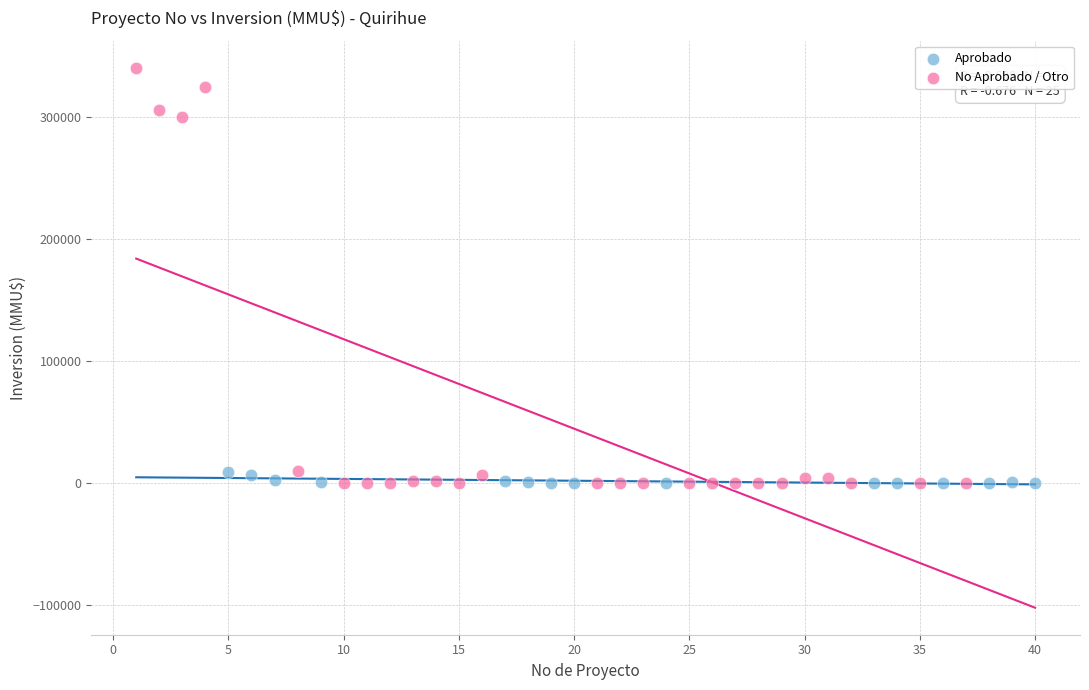

Which series contains the highest Y value?

No Aprobado / Otro